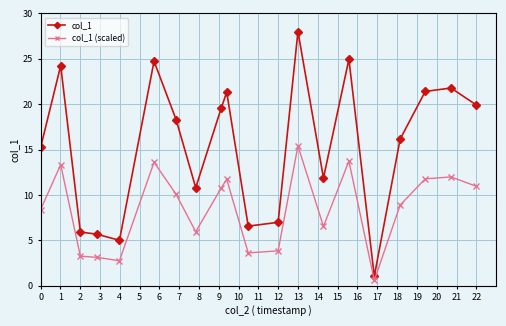

What is the highest value of the col_1 series?

28.0